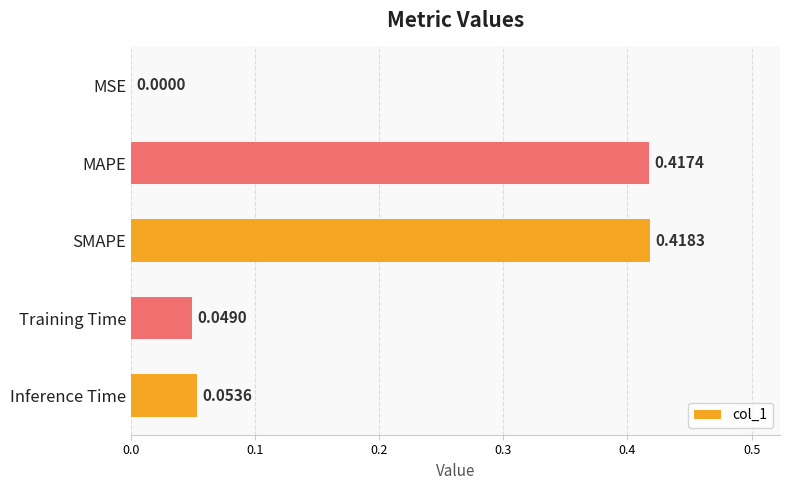

What is the change in value from MSE to SMAPE?

+0.4